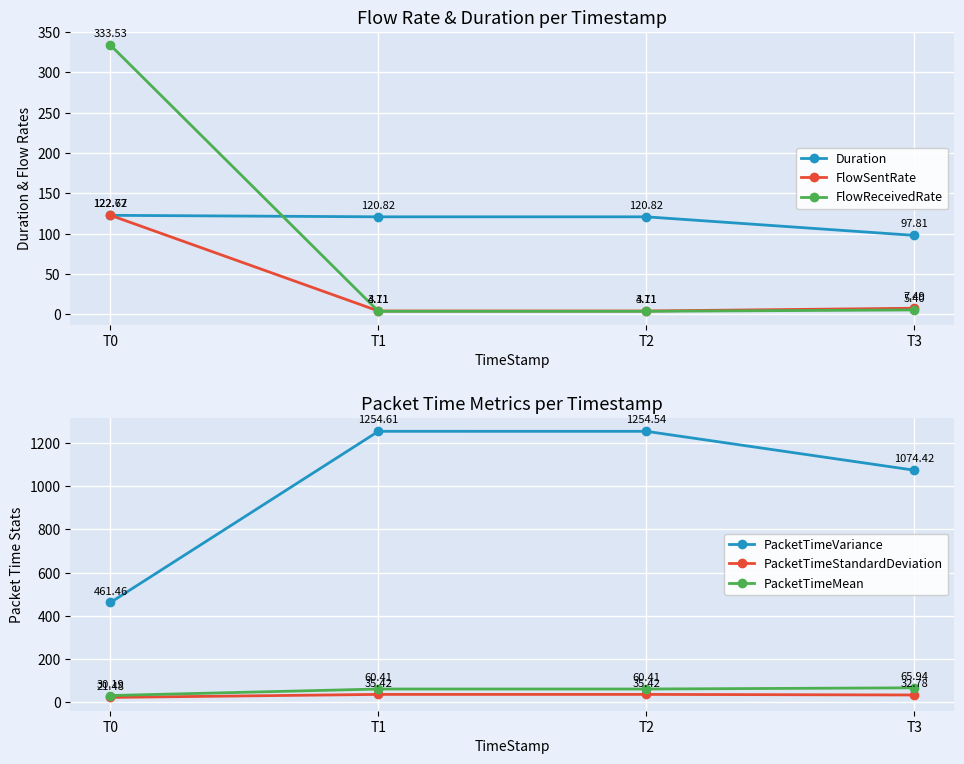

Which has a higher value, T3 or T1?

T1